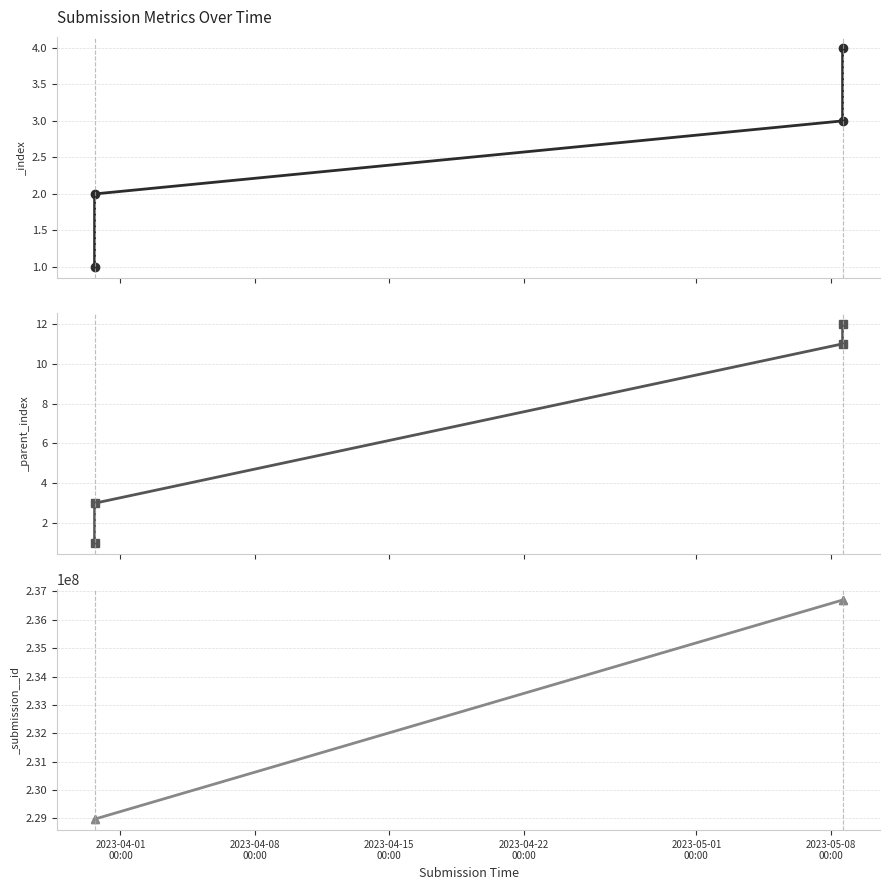

What is the difference between the highest and lowest values at 2023-03-30 15:34:53?

228971938